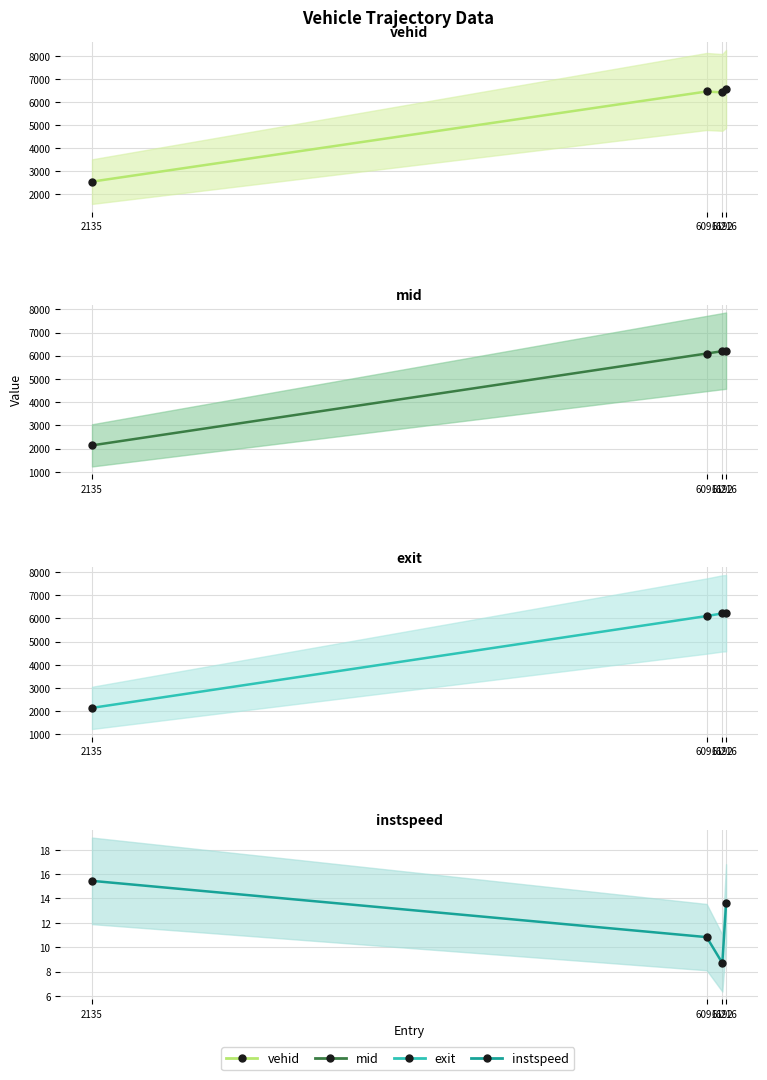

The value of exit at 6091 is 6100.2. True or false?

True